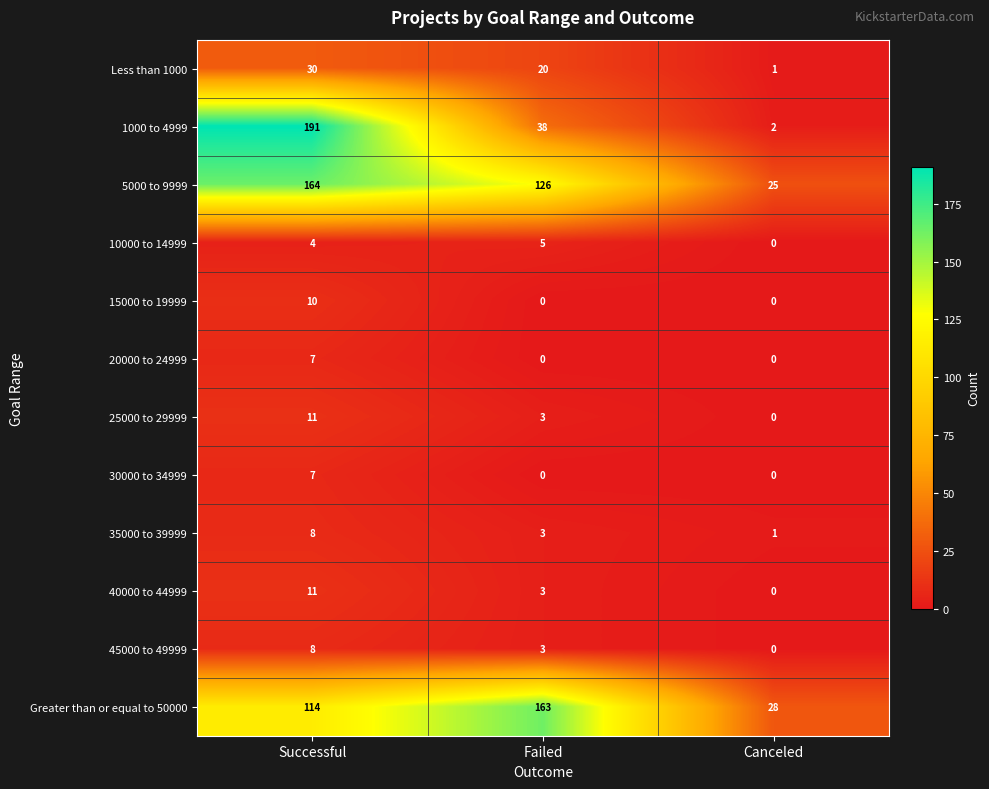

Which category has the highest value in the 40000 to 44999 series?

Successful